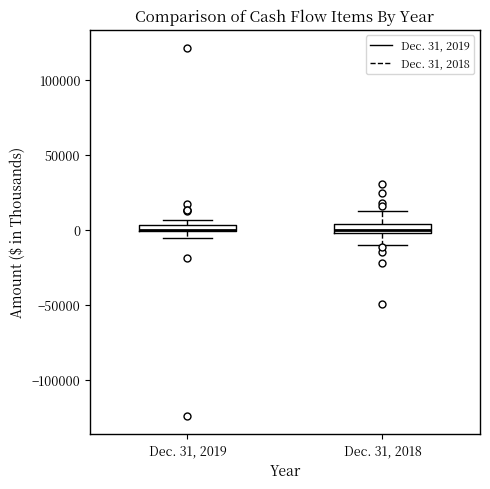

Where is the upper edge of the box for Dec. 31, 2019 on the y-axis? The values are not printed on the chart, so give them approximately, as read against the axis.

5000